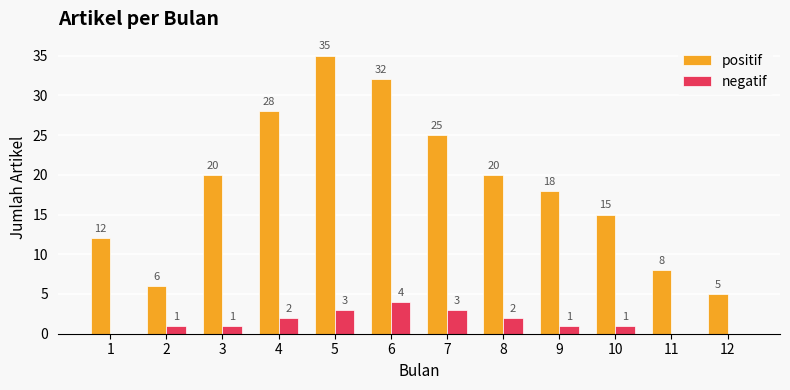

What is the maximum value shown in the chart?

35